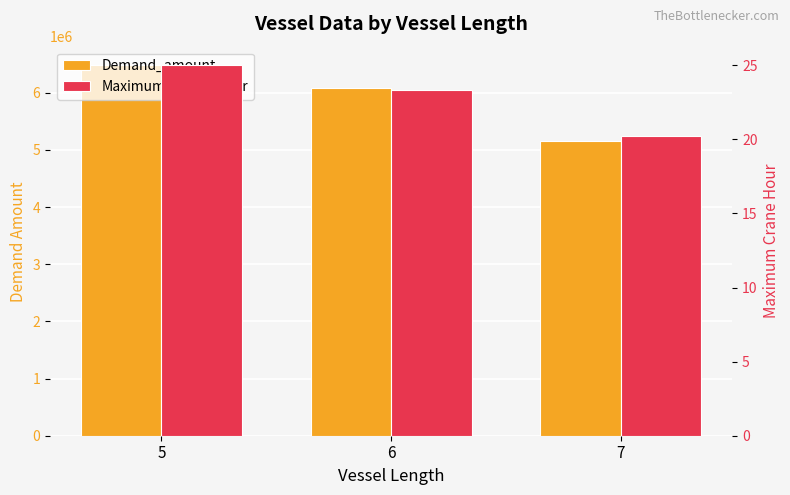

Rank the series at 7 from highest to lowest value.

Demand_amount, Maximum_crane_hour